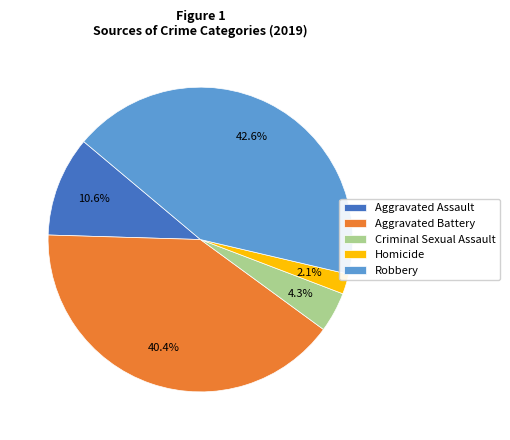

What percentage do Aggravated Assault and Robbery together represent?

53.2%